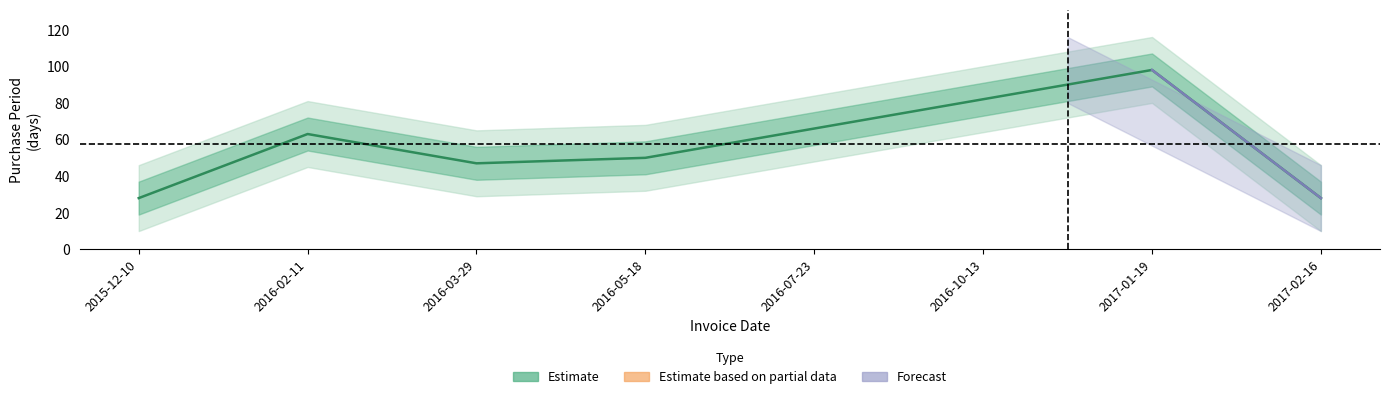

What is the smallest value displayed?

28